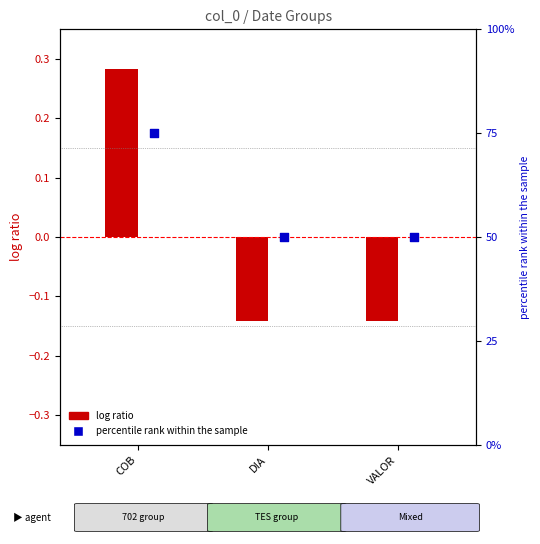

Which series reaches the maximum Y coordinate?

percentile rank within the sample